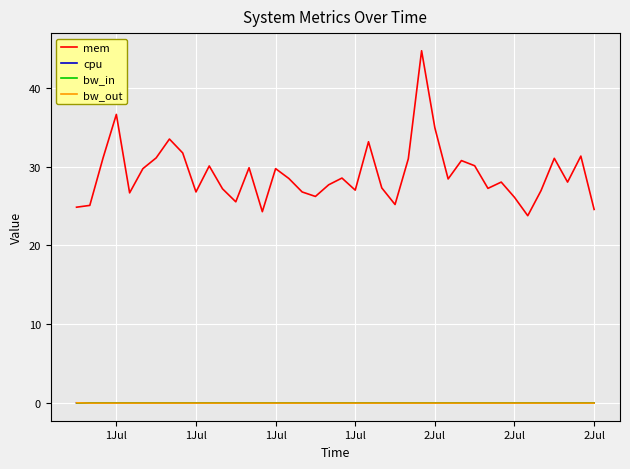

Which series has the largest total across all categories?

mem